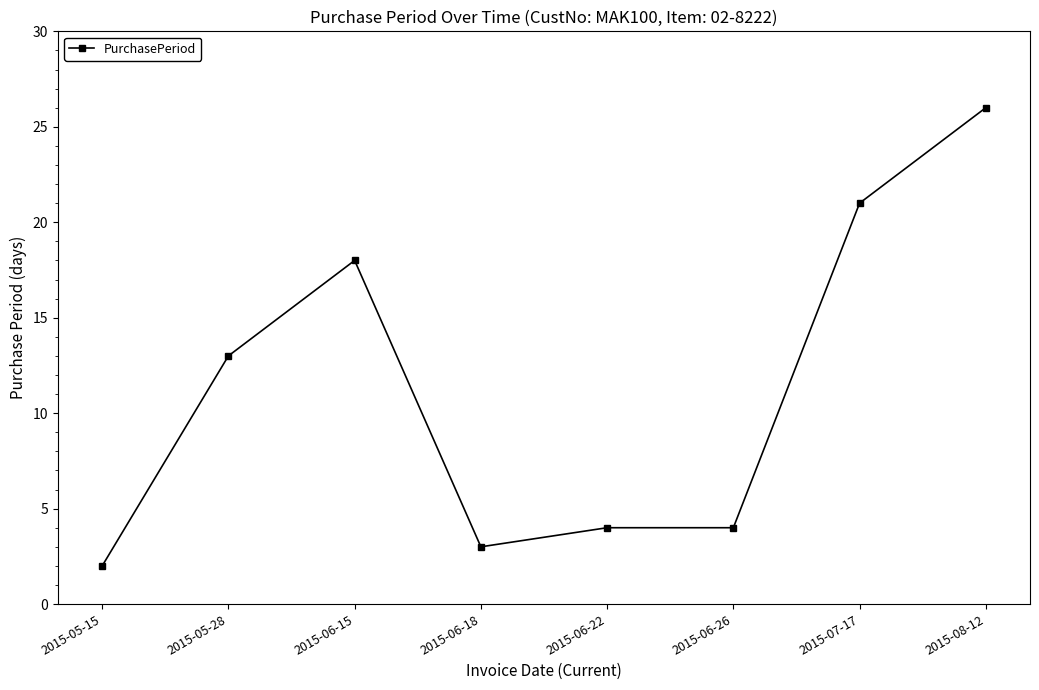

Approximately how many times larger is the value at 2015-07-17 compared to 2015-06-15?

1.2